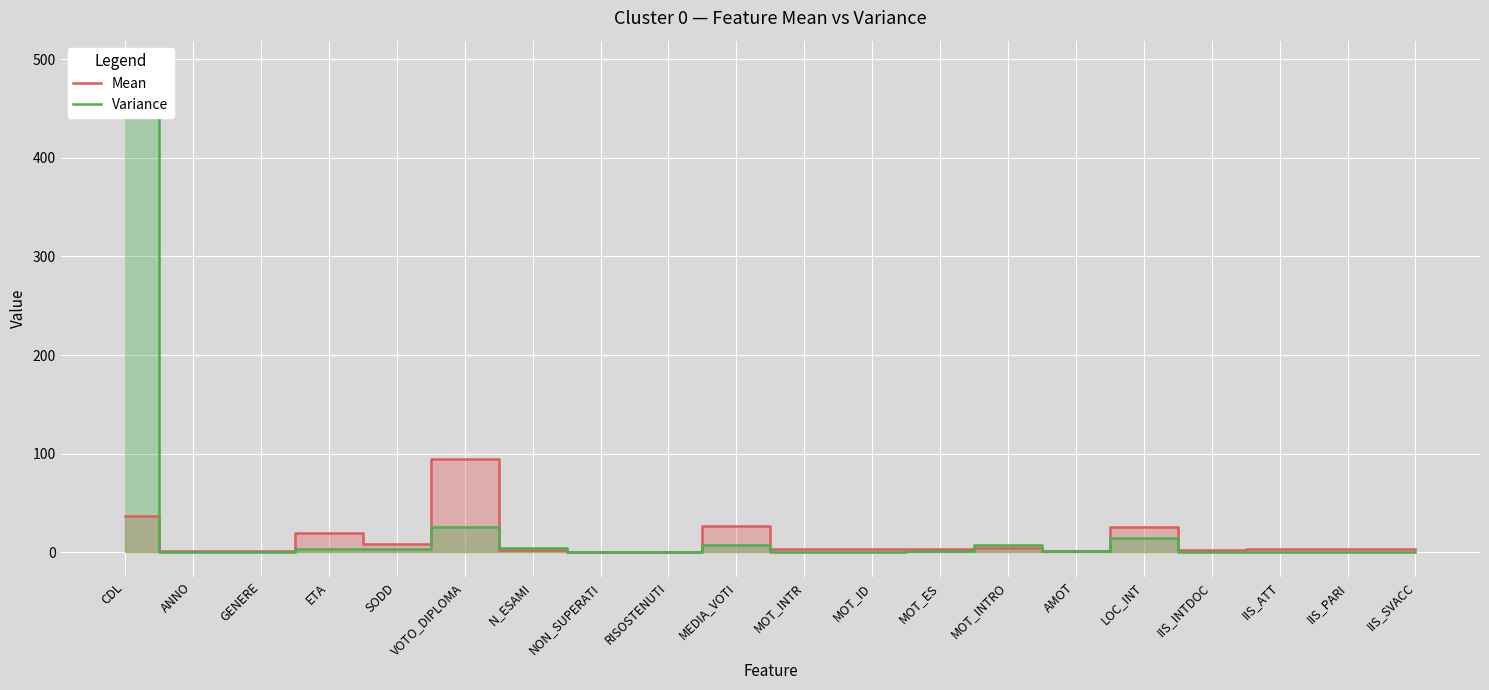

The value of Variance at GENERE is 0.1. True or false?

False